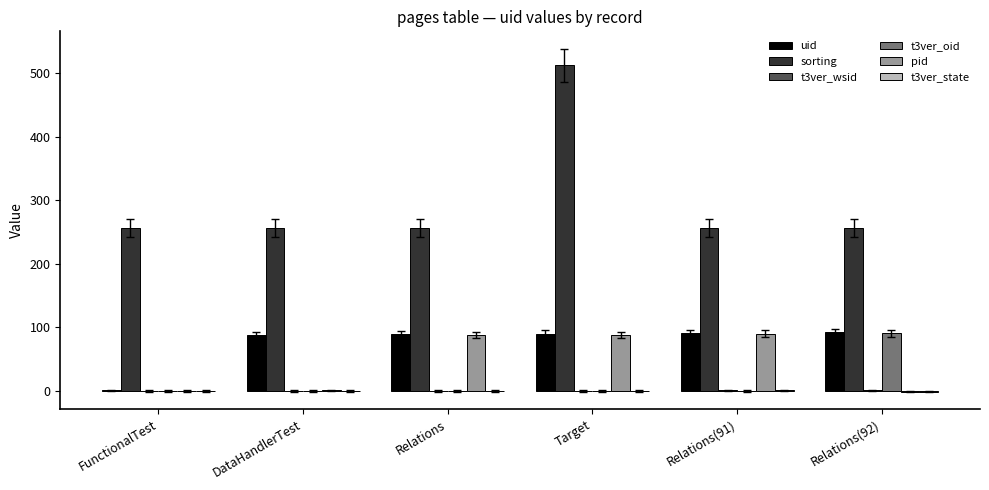

Which category has the highest value in the t3ver_oid series?

Relations(92)